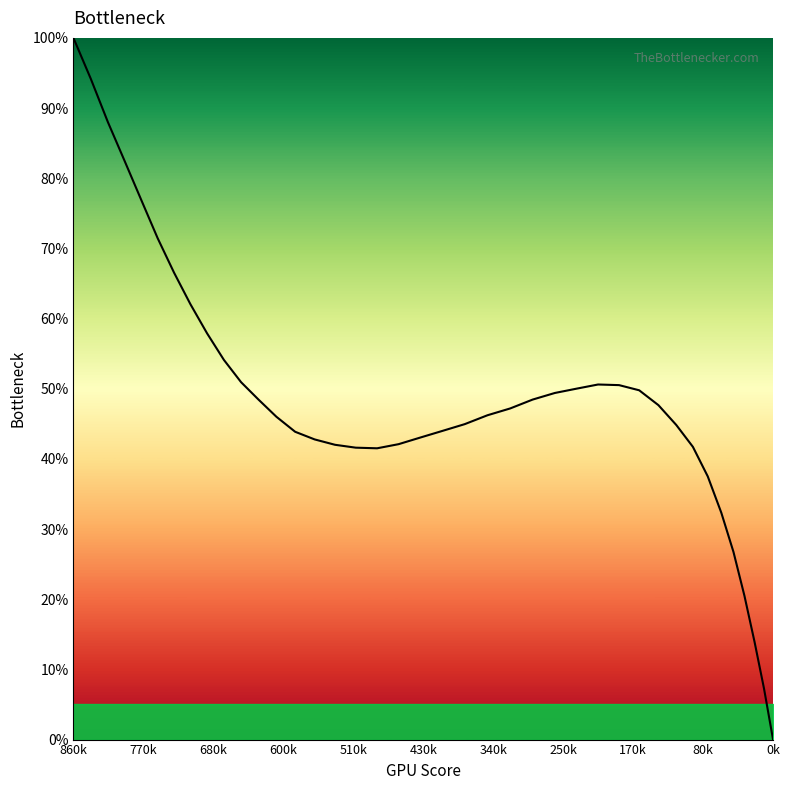

Which label corresponds to the smallest value in the chart?

0k